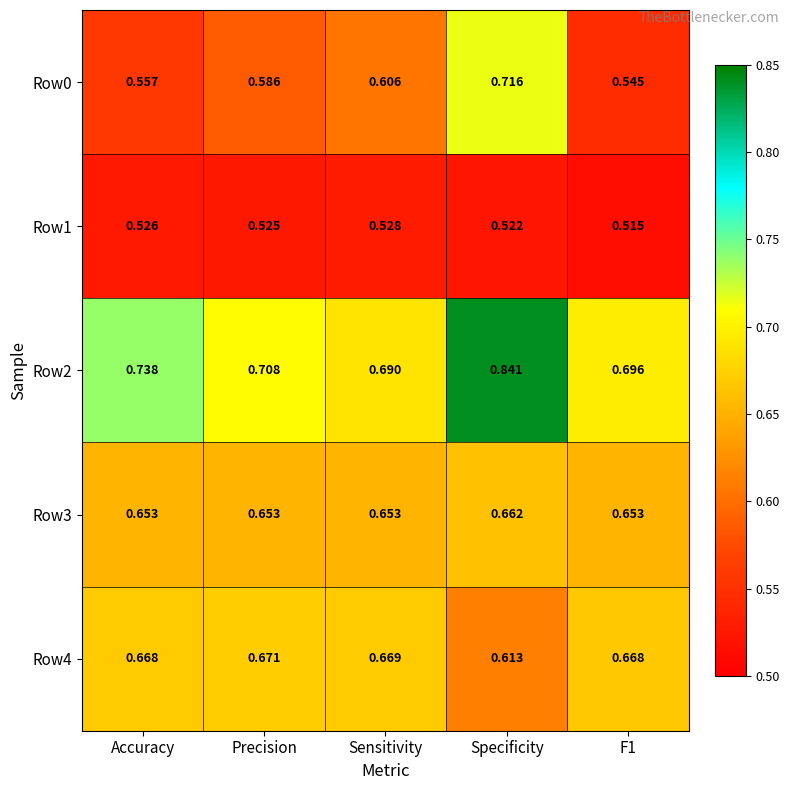

Which series has the widest spread of values?

Row0